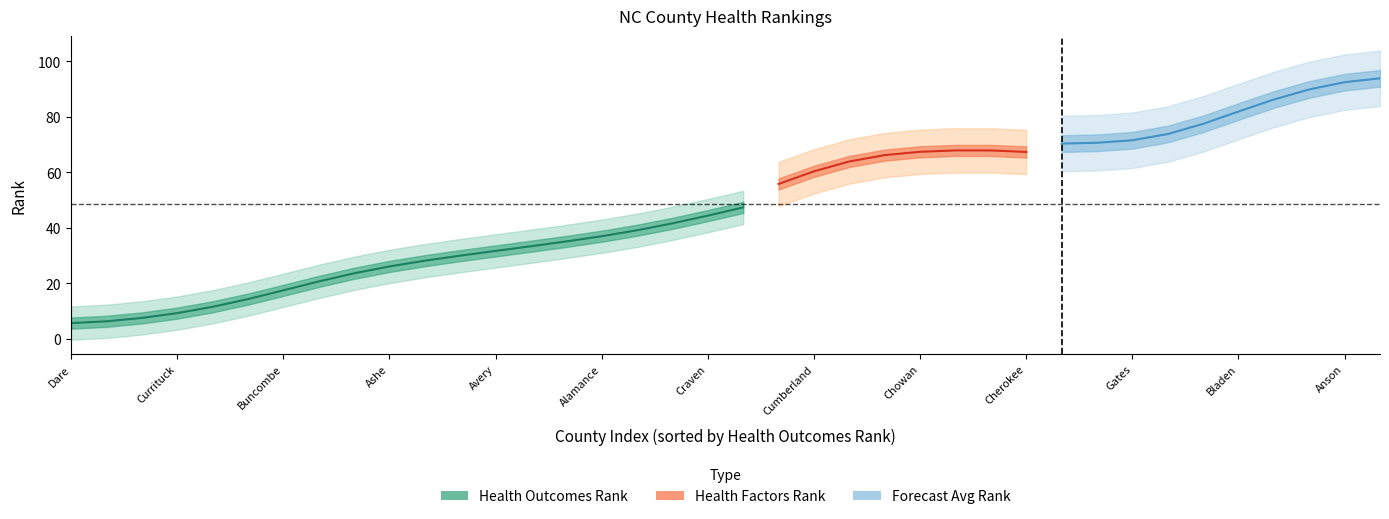

Which series has the largest range (max minus min)?

health_outcomes_rank